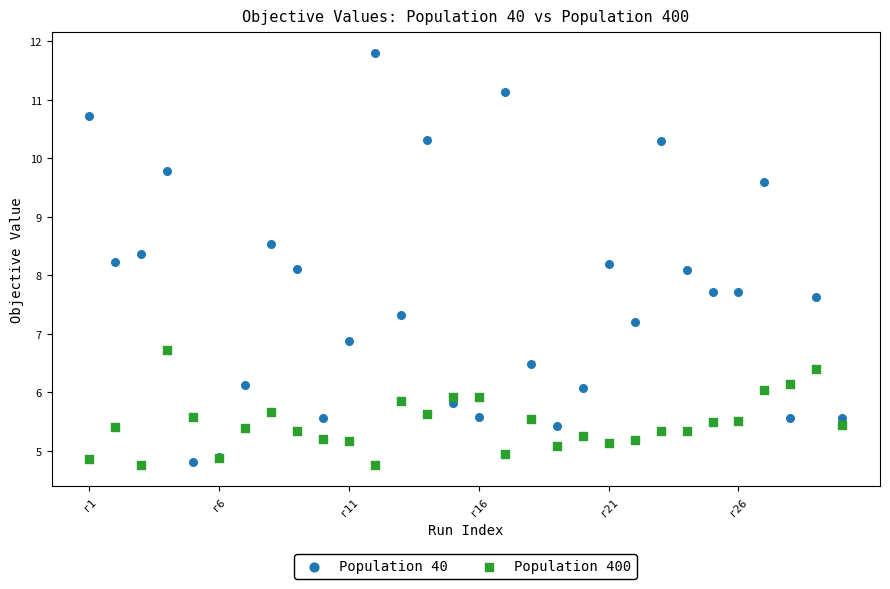

Which series has the widest spread of Y values?

Population 40